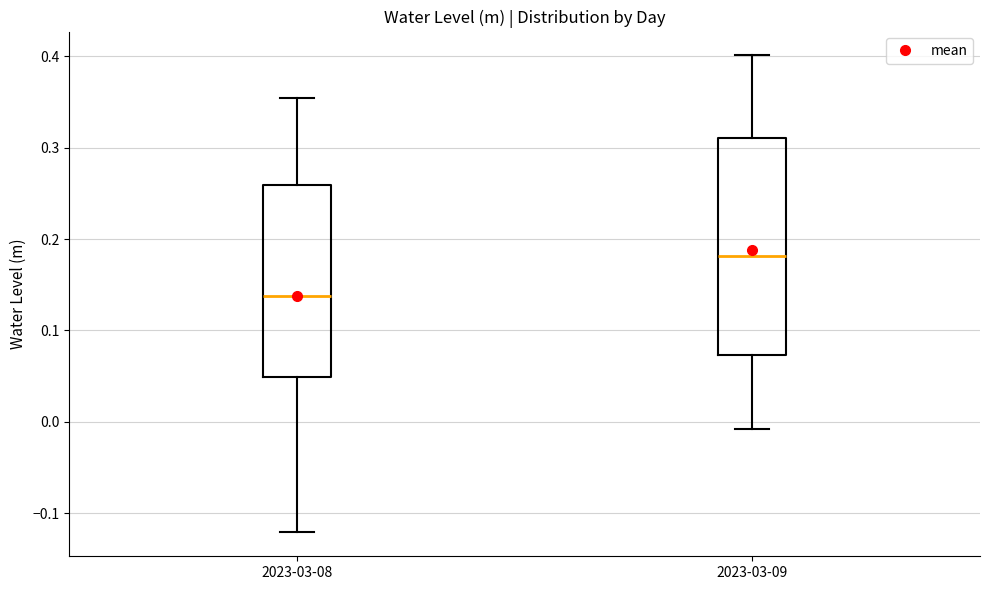

Where does the lower whisker of the box for 2023-03-08 end on the y-axis? The values are not printed on the chart, so give them approximately, as read against the axis.

-0.12